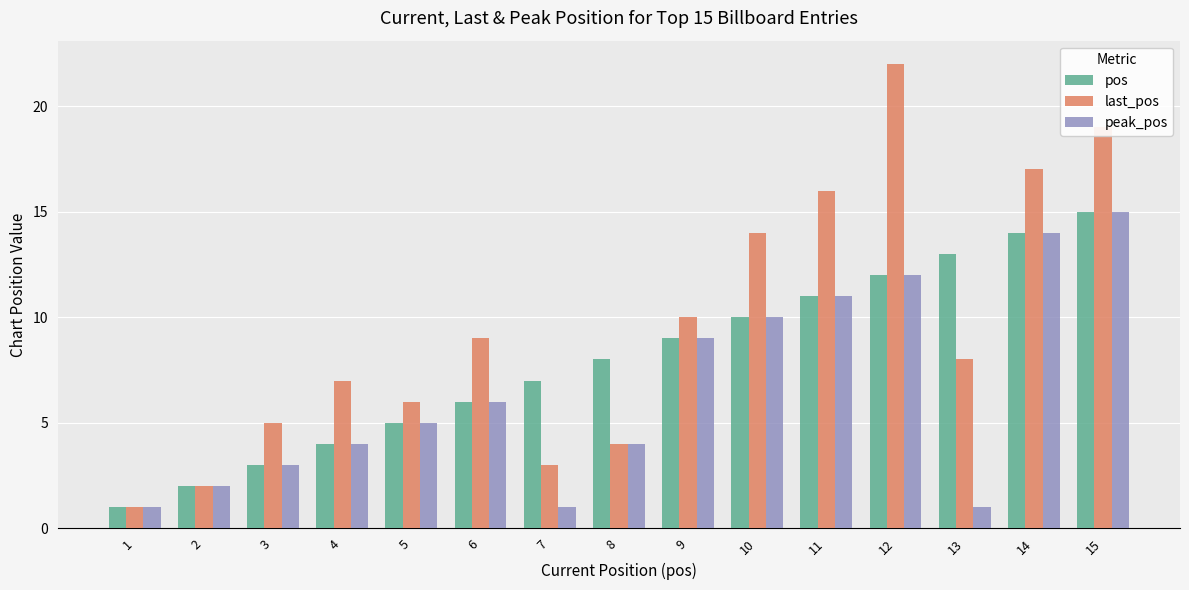

What is the sum of the pos values at 15 and 12?

27